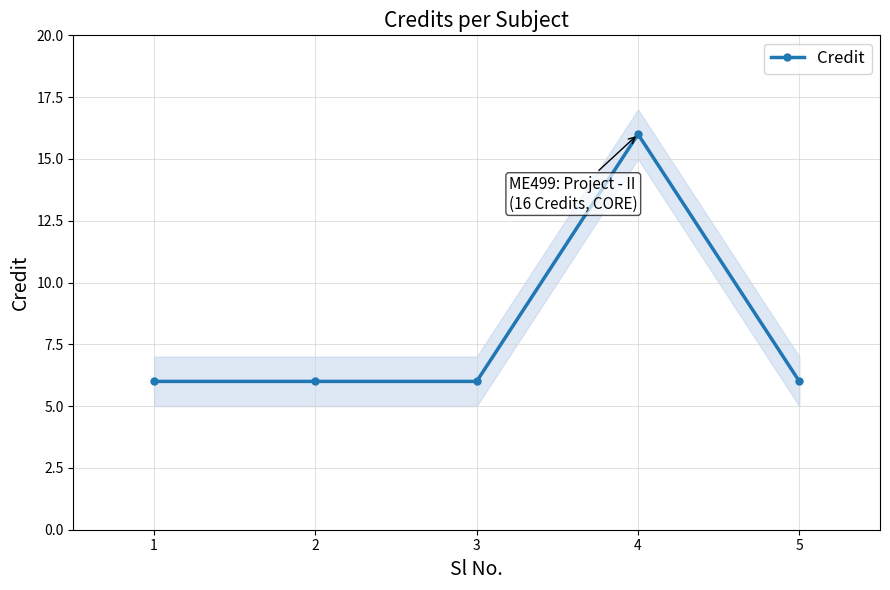

List the labels in order of value, smallest first.

1, 2, 3, 5, 4